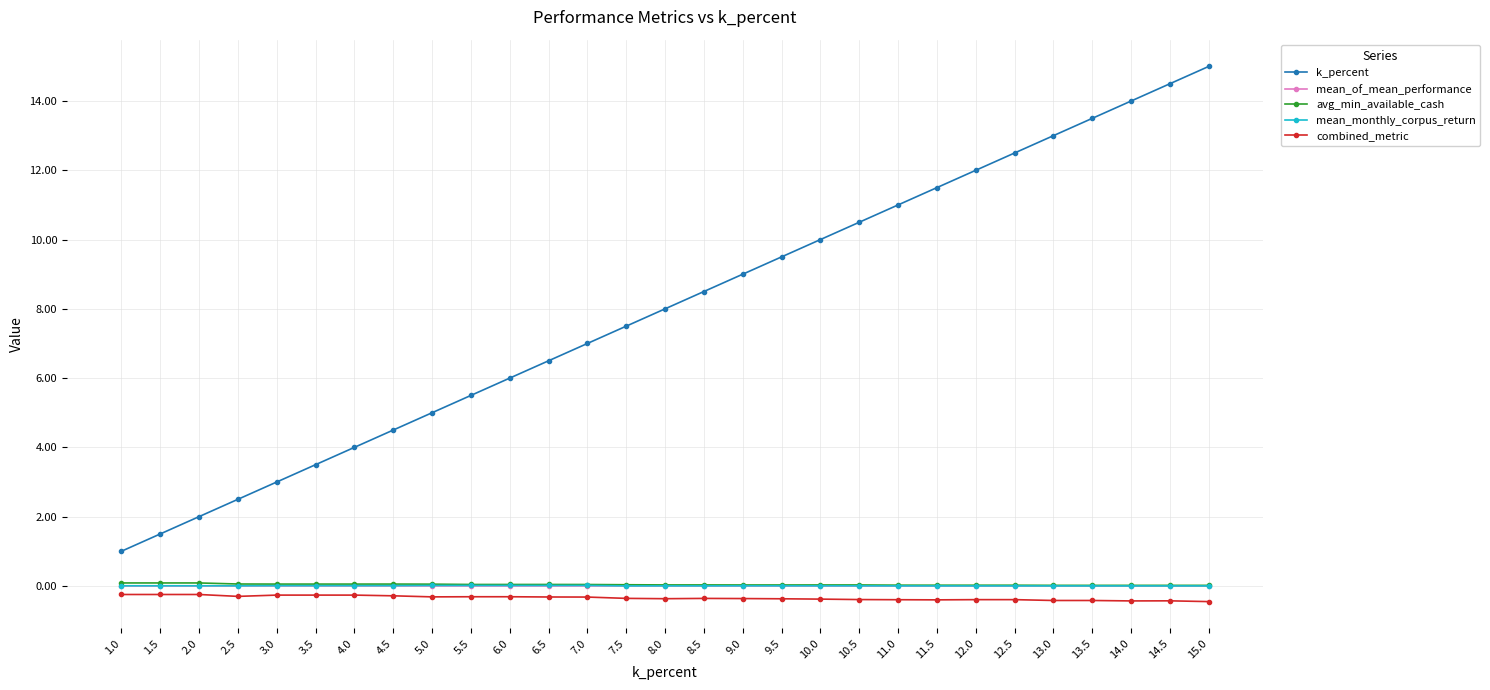

What is the spread (max minus min) of values at 11.5?

11.9